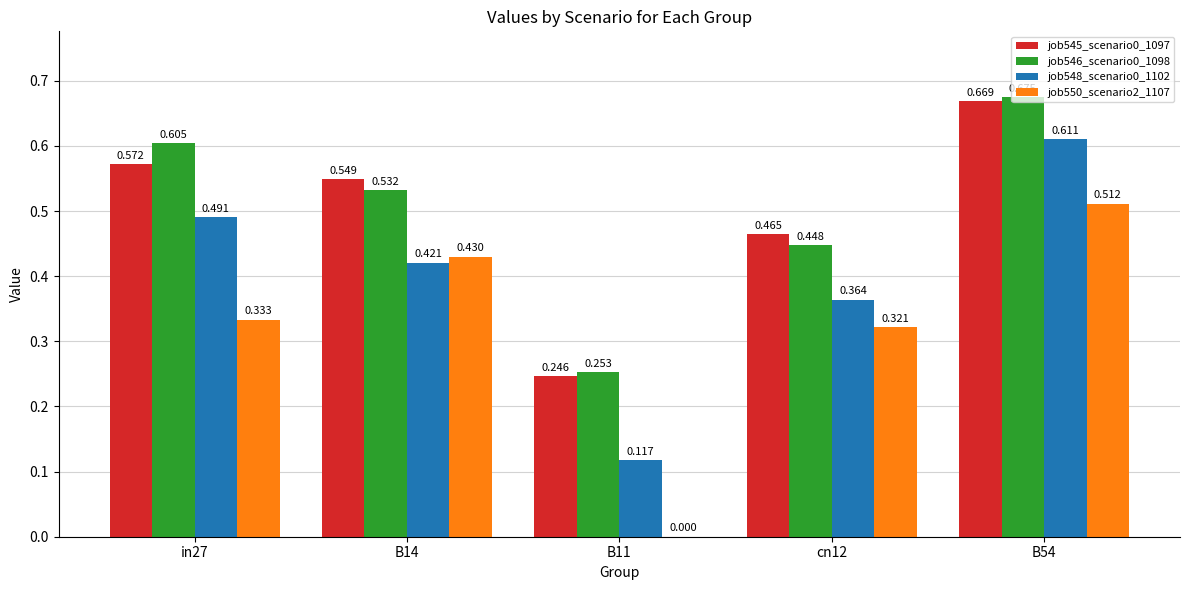

What is the value of the job545_scenario0_1097 bar at the 3rd from the left?

0.2